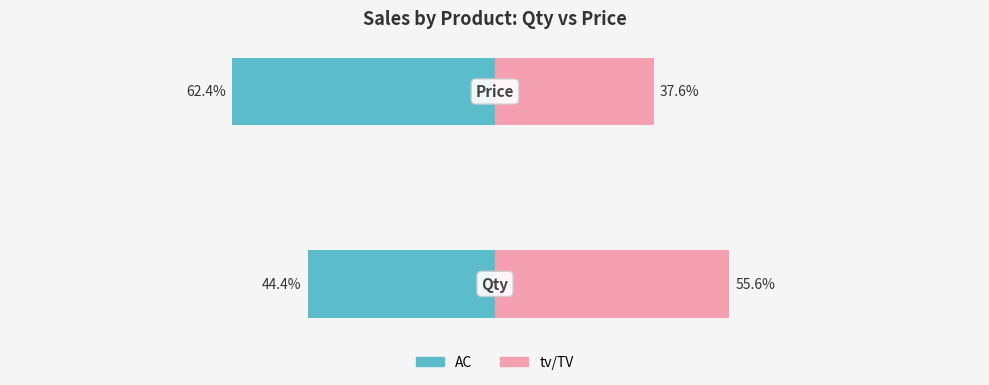

The value of AC at 1 is -62.4. True or false?

True